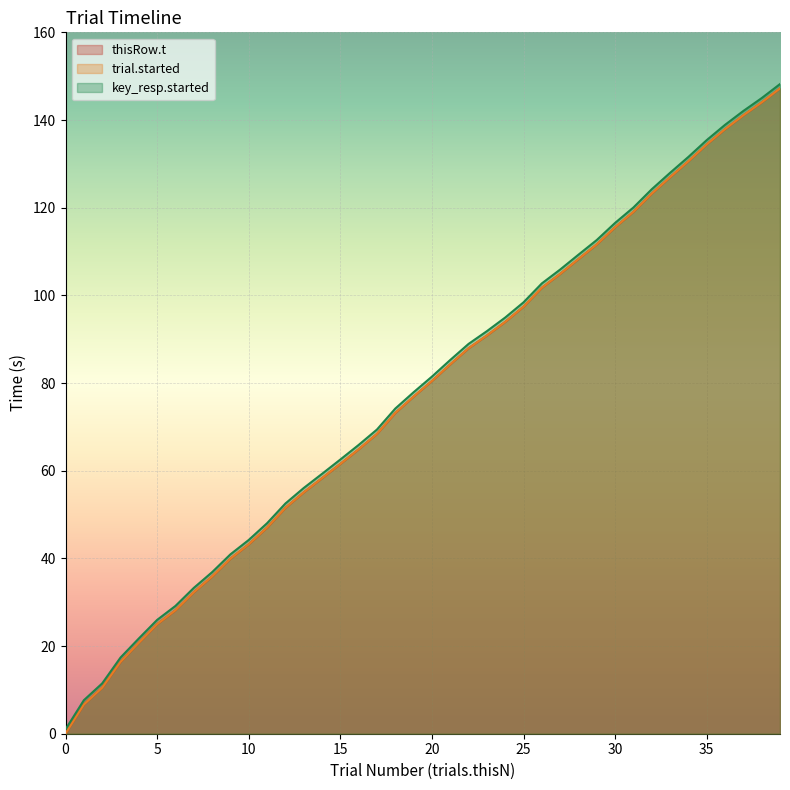

Read the trial.started value at 26.

102.7